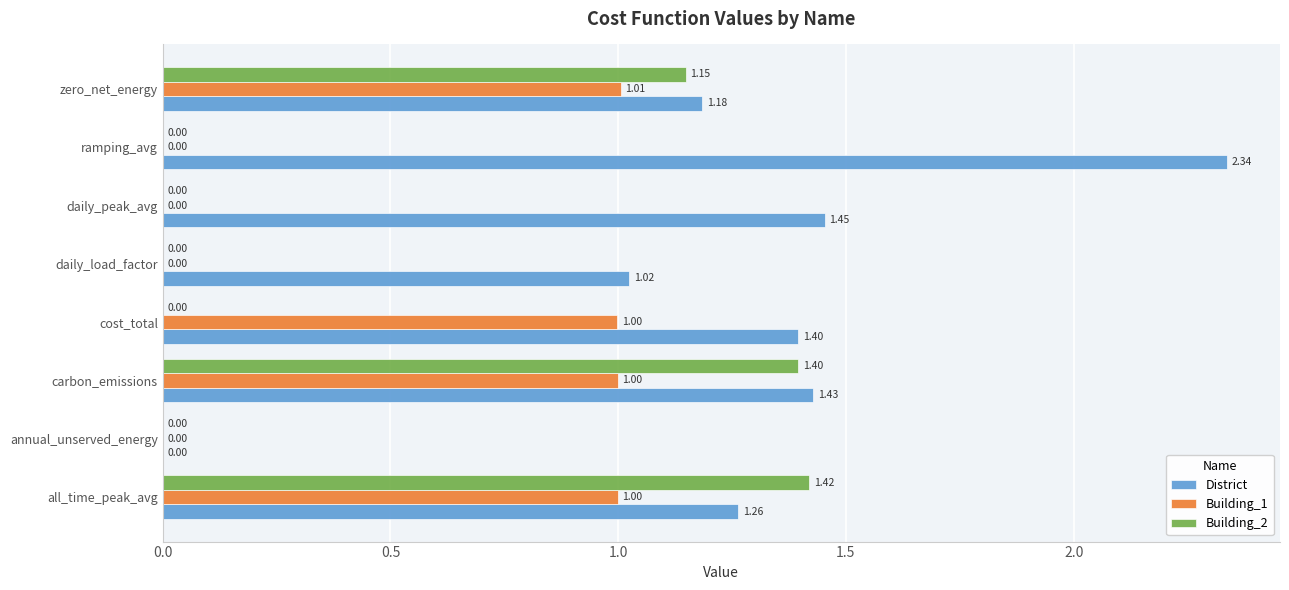

What are all the series names shown in the legend?

District, Building_1, Building_2